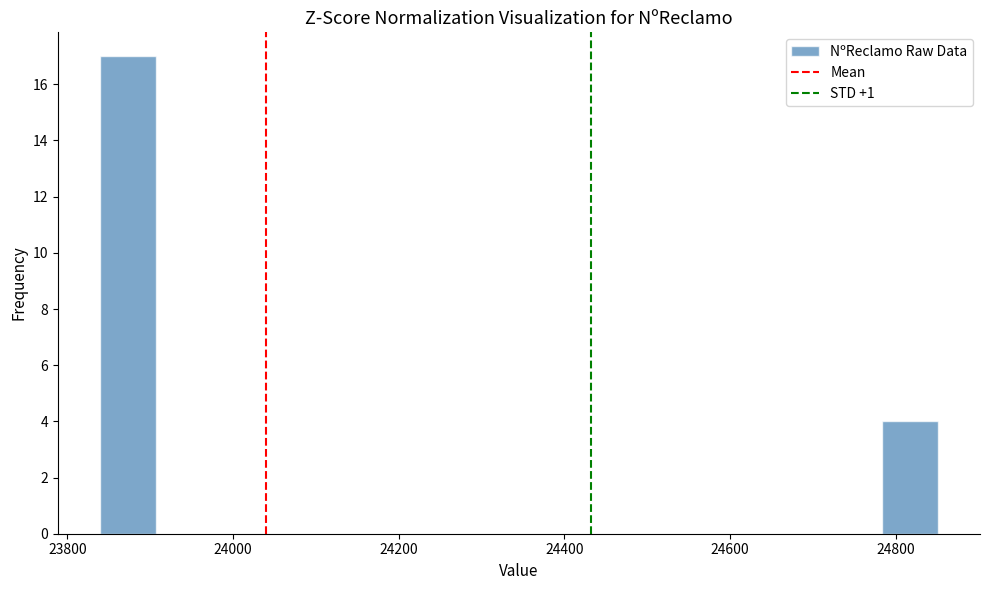

Around what value on the x-axis is the tallest bar? Give the approximate position of its centre, as read against the axis.

23880